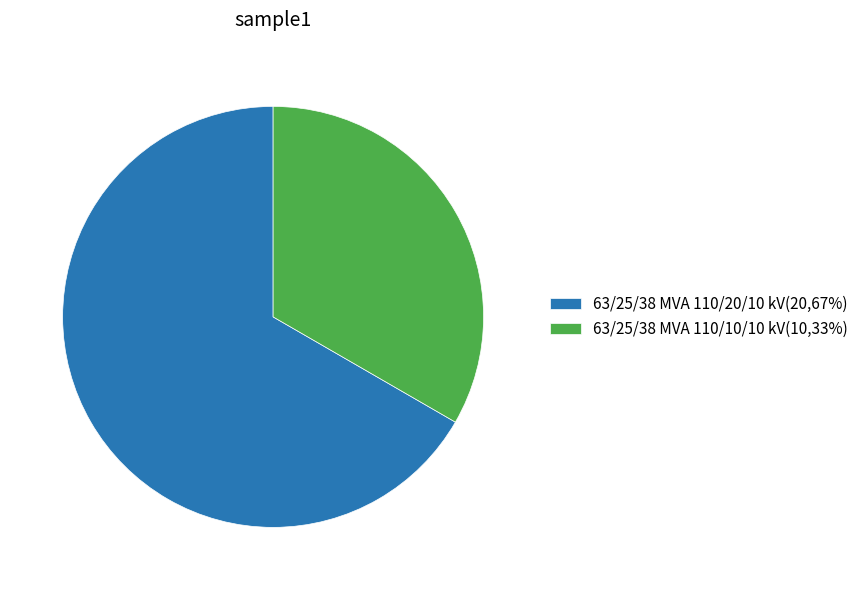

Does 63/25/38 MVA 110/20/10 kV(20,67%) account for over 50% of the chart?

Yes